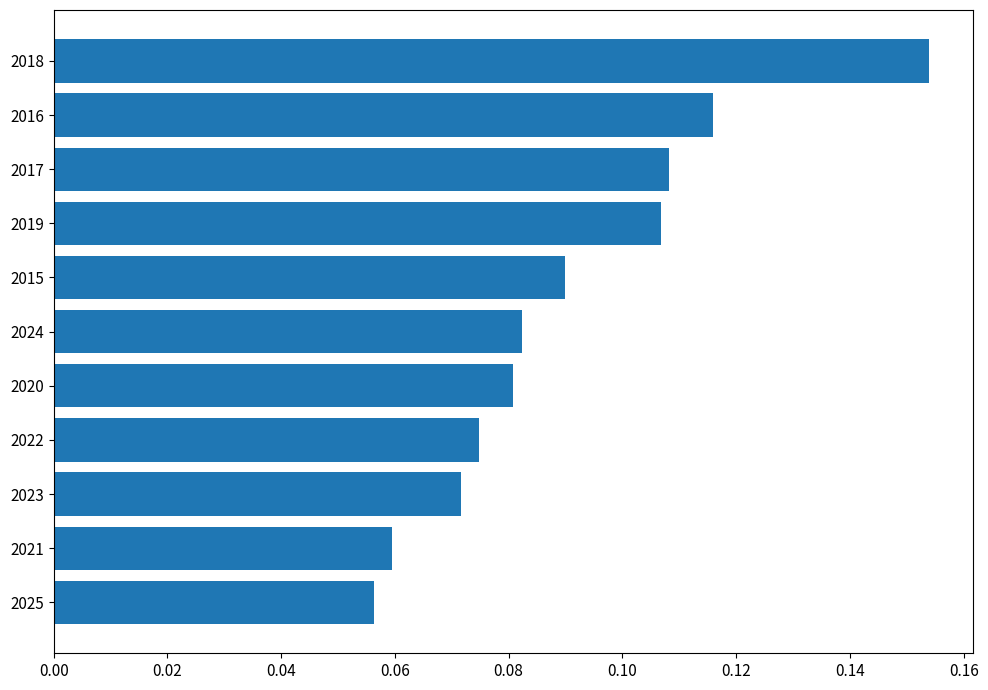

True or false: the data shows 0.0 at 2018.

False